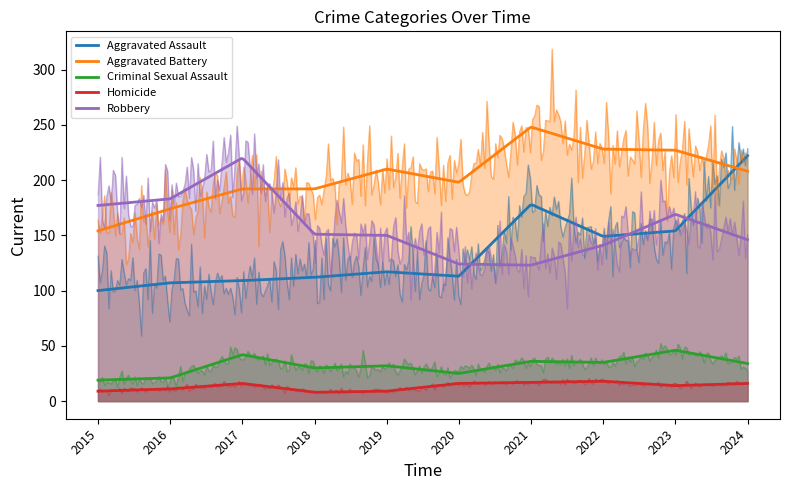

What is the difference between the maximum and second lowest values in the Aggravated Assault series?

115